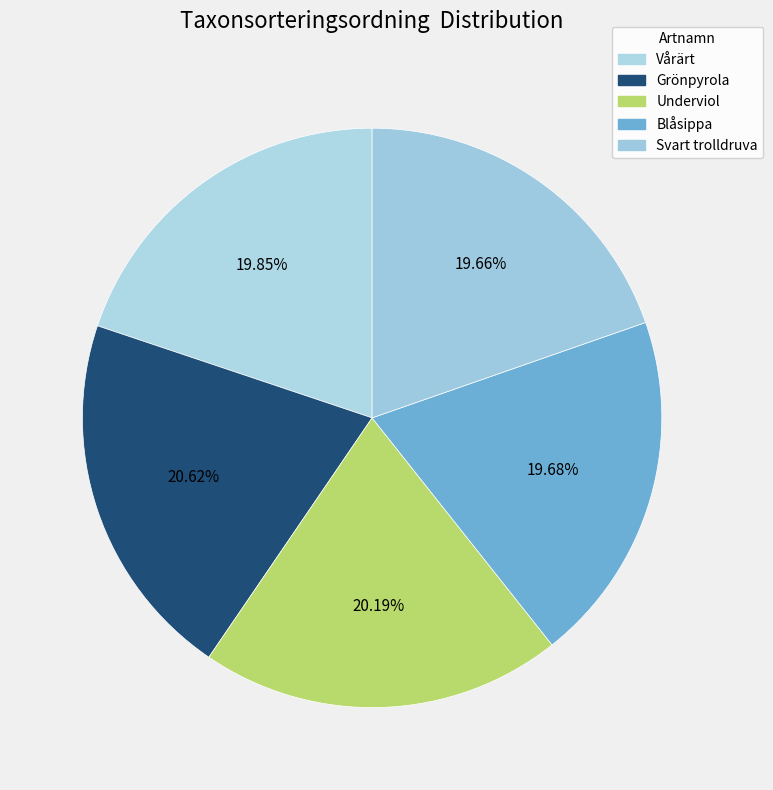

To the nearest percent, what is the average slice percentage?

20%